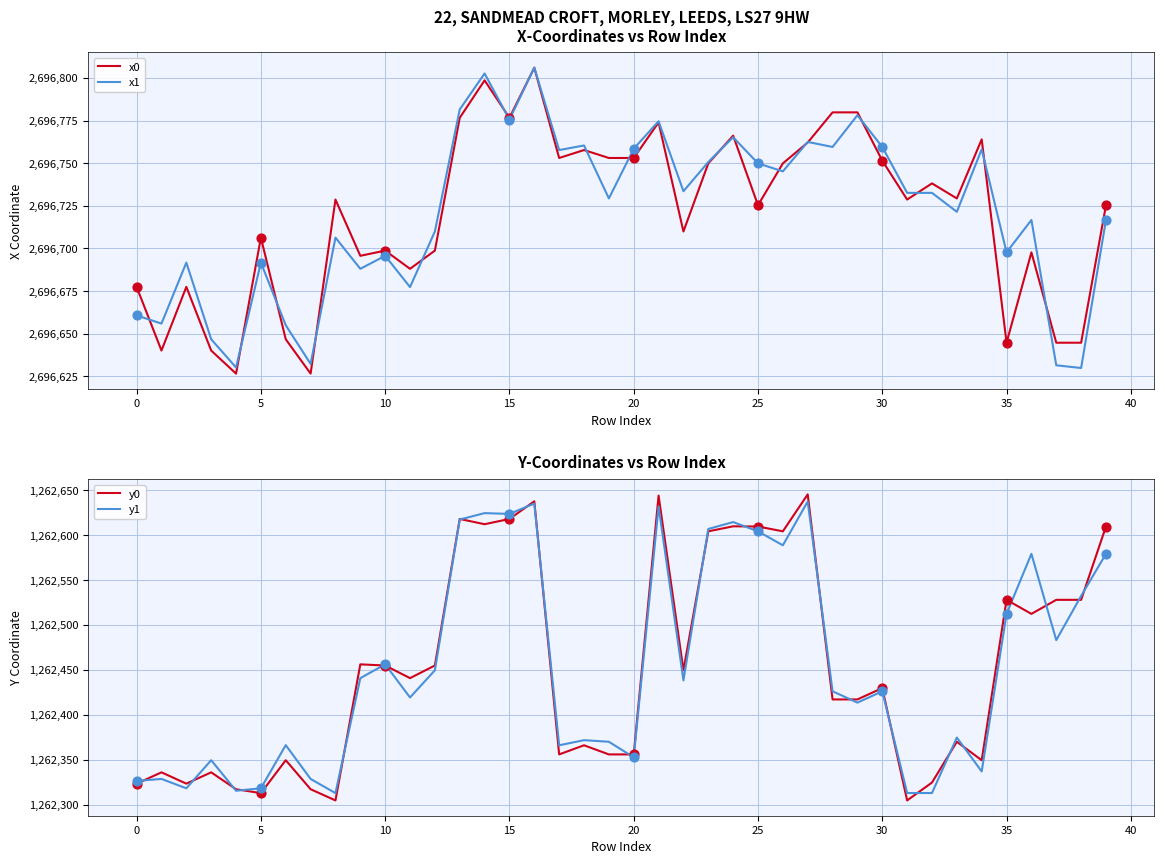

Which series has the largest total across all categories?

x1